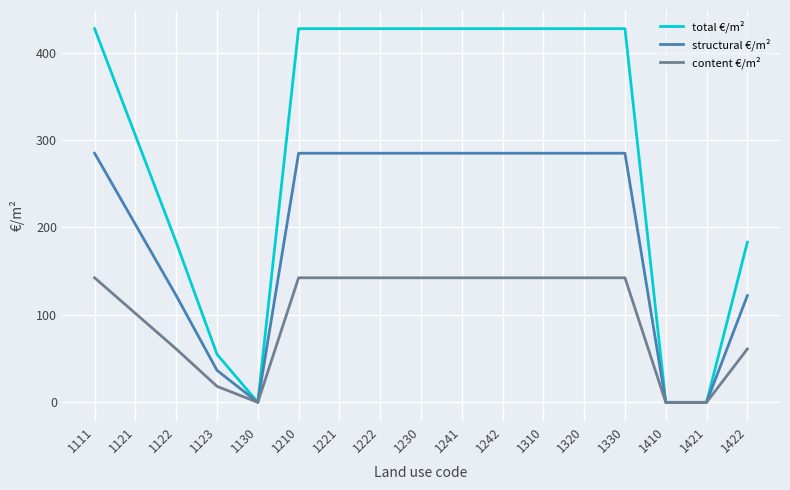

Is this an area chart (filled region under the line)?

No